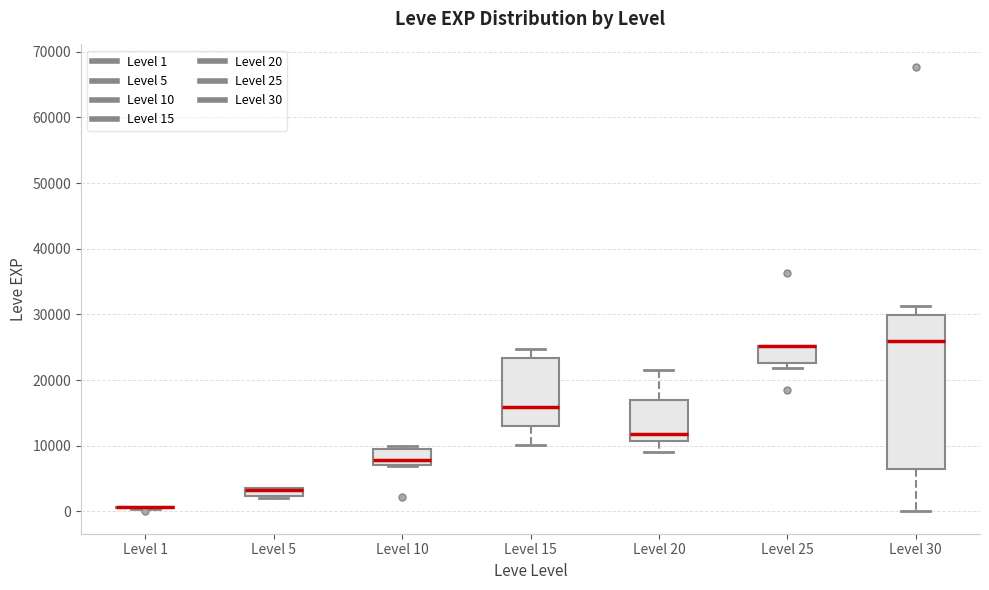

Where is the upper edge of the box for Level 5 on the y-axis? The values are not printed on the chart, so give them approximately, as read against the axis.

4000